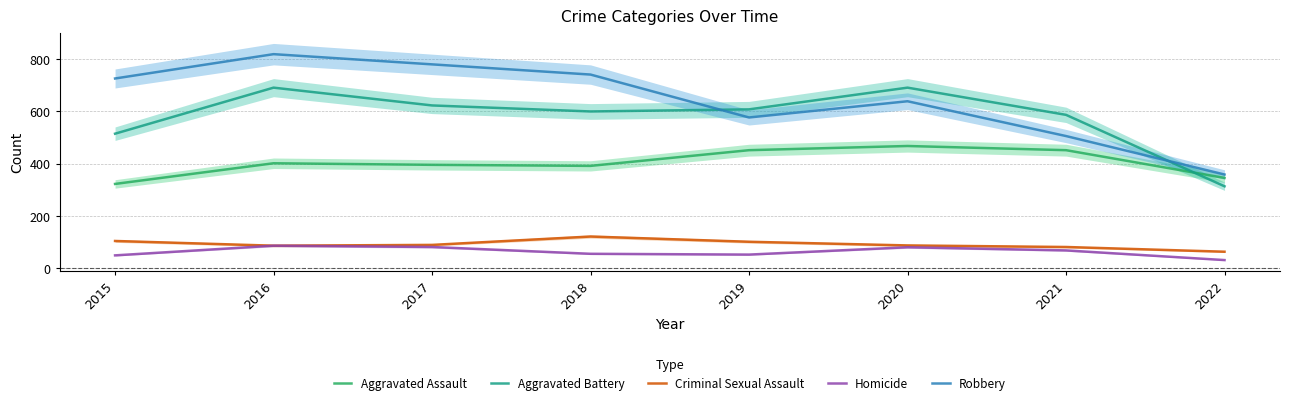

Between 2015 and 2019, which series saw the biggest shift?

Robbery